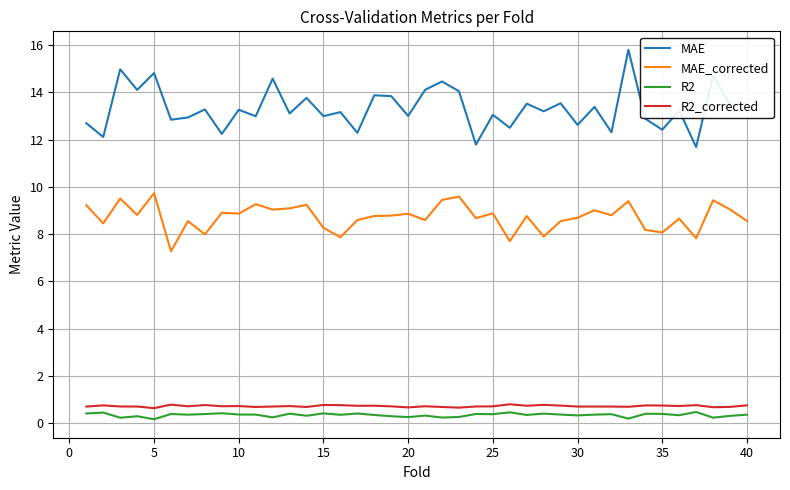

What is the greatest value displayed?

15.8